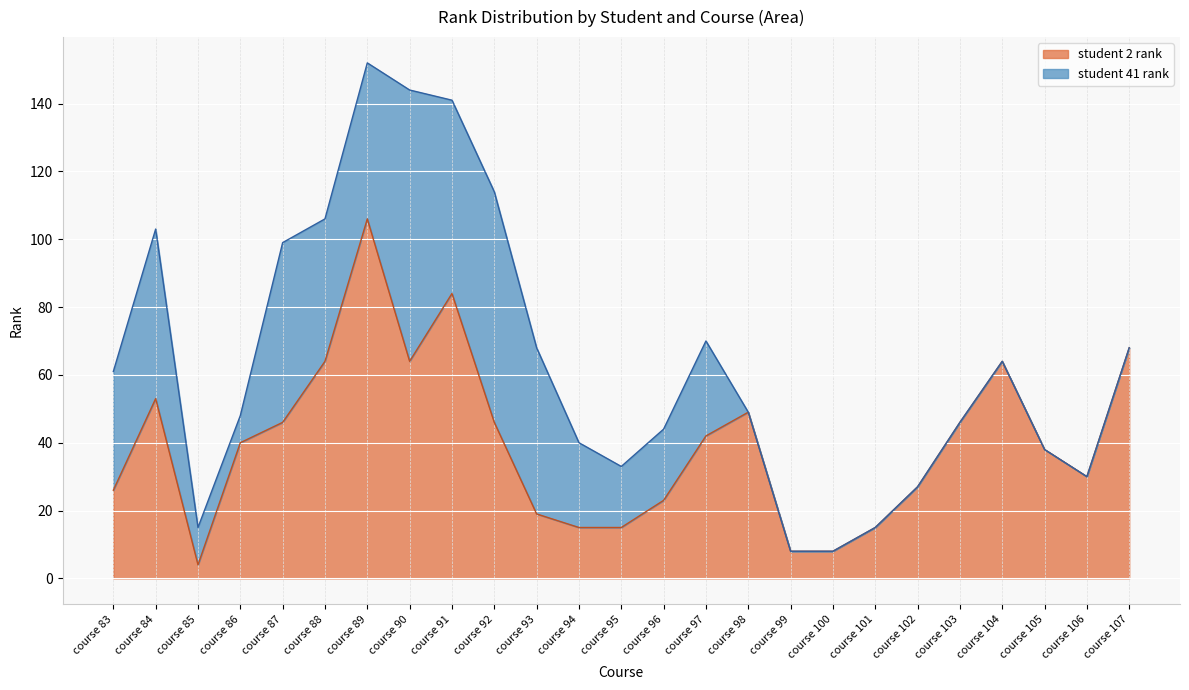

Reading left to right, extract all data points from this chart.

course 83=26	course 84=53	course 85=4	course 86=40	course 87=46	course 88=64	course 89=106	course 90=64	course 91=84	course 92=46	course 93=19	course 94=15	course 95=15	course 96=23	course 97=42	course 98=49	course 99=8	course 100=8	course 101=15	course 102=27	course 103=46	course 104=64	course 105=38	course 106=30	course 107=68